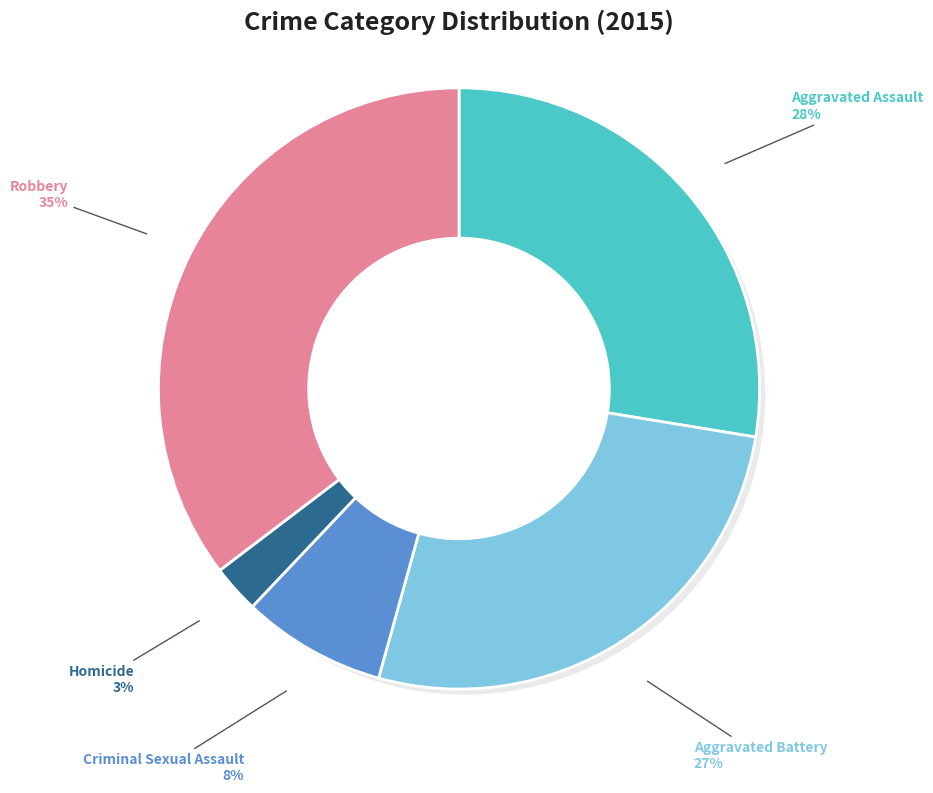

Is there a majority slice in this chart?

No